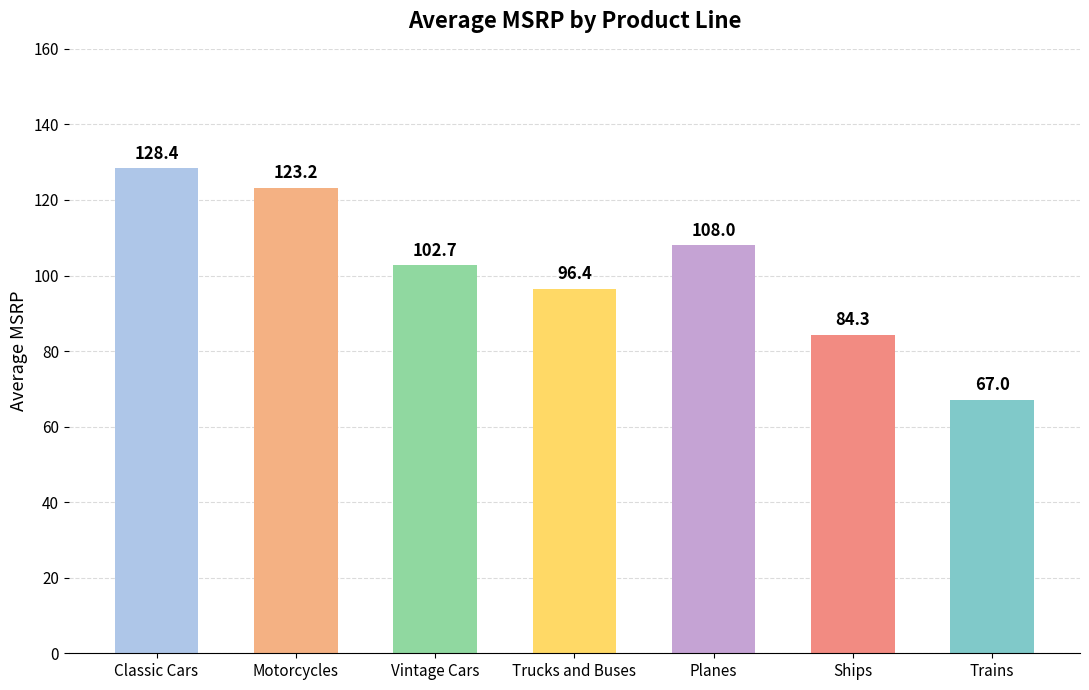

List the labels in order of value, largest first.

Classic Cars, Motorcycles, Planes, Vintage Cars, Trucks and Buses, Ships, Trains